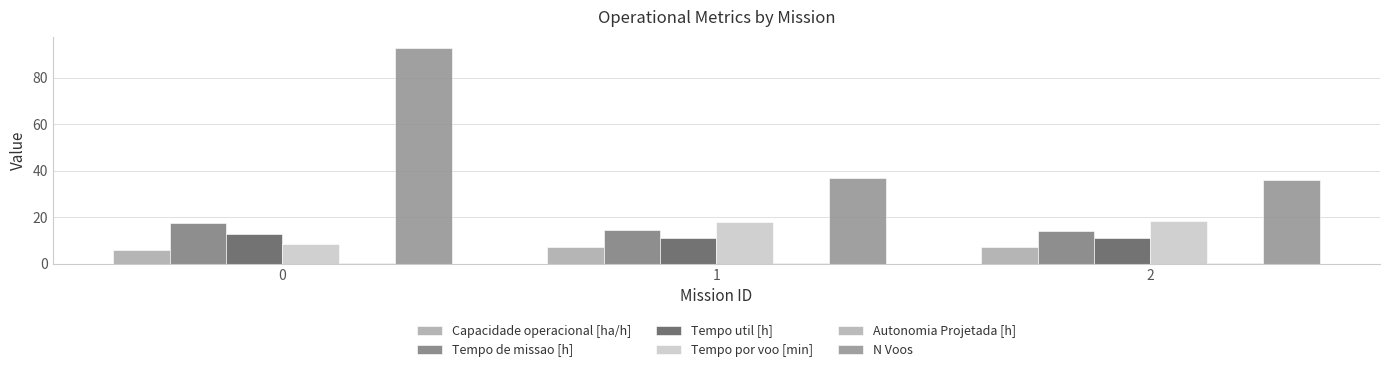

Is the value of Tempo de missao [h] at 0 greater than the value of Autonomia Projetada [h] at 2?

Yes